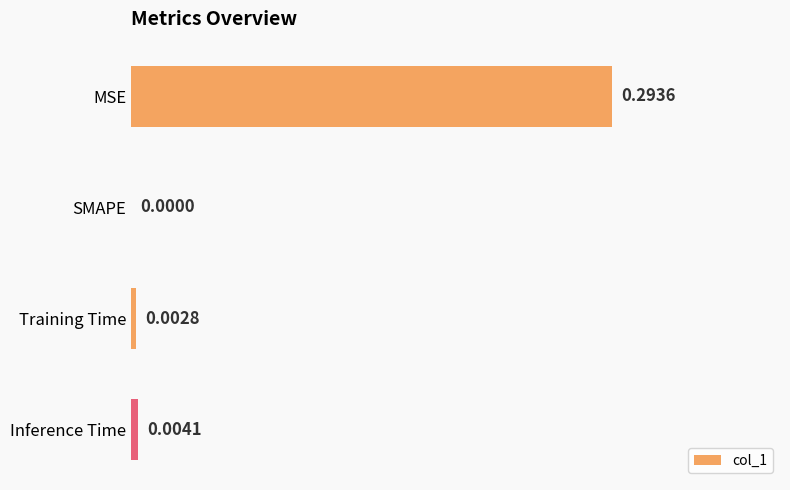

Where is the data nearest to the value 0?

SMAPE